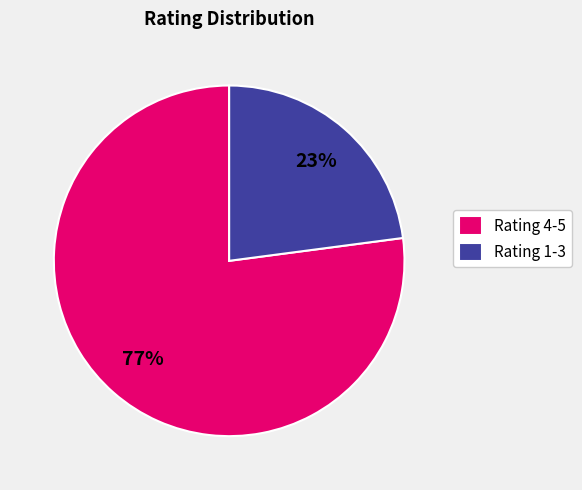

To the nearest percent, what is the difference between the largest and smallest slice percentages?

54%